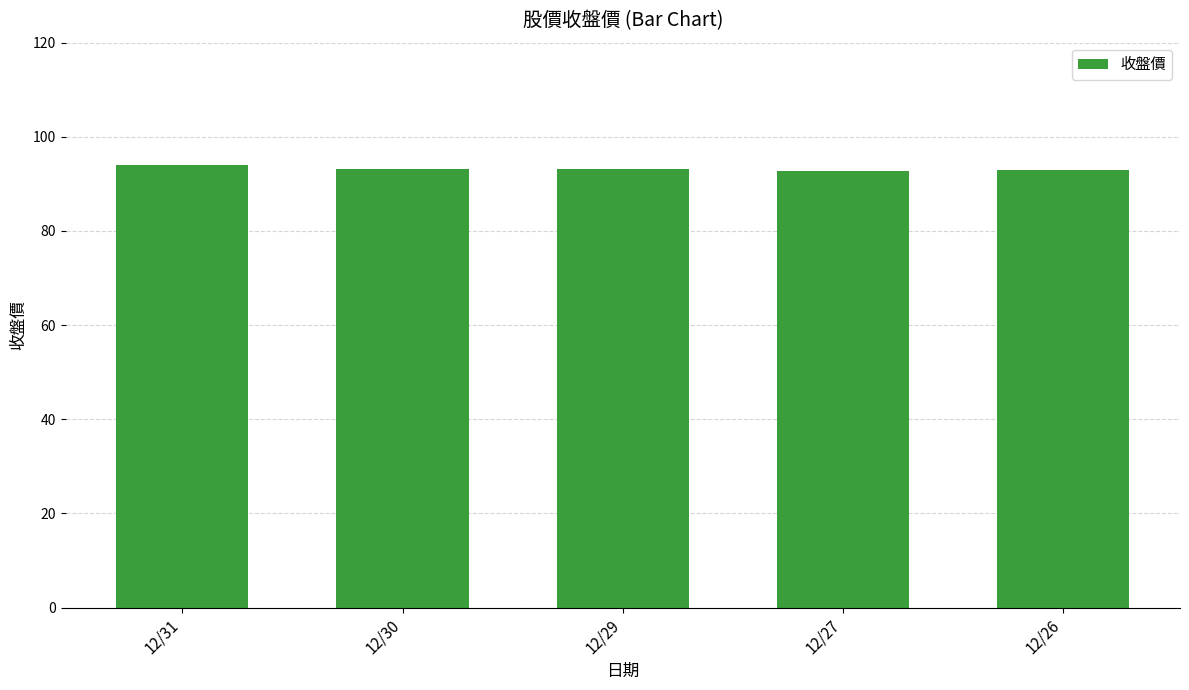

The chart shows a value of 92.8 at 12/27. True or false?

True